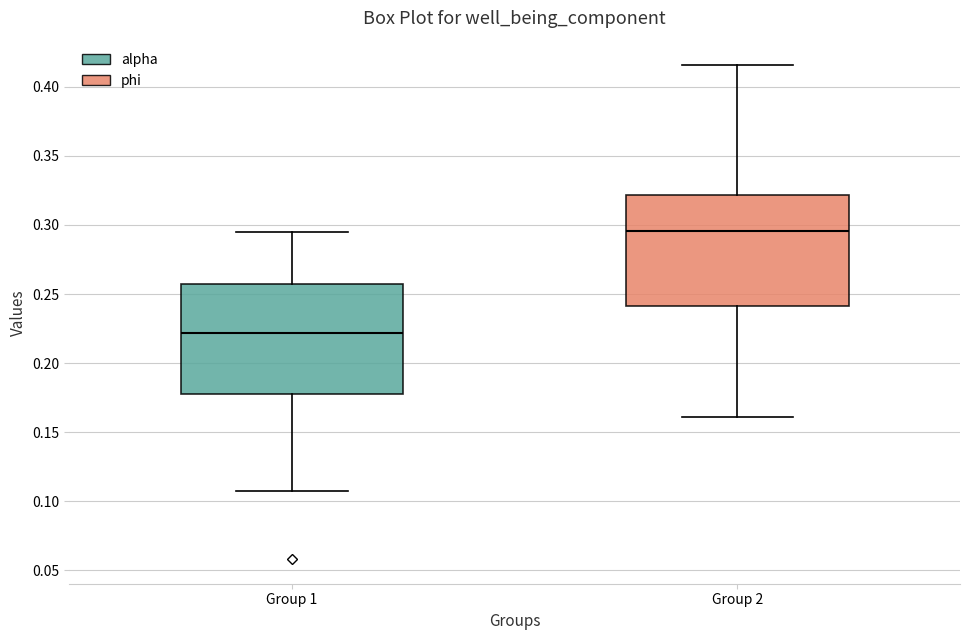

Where is the upper edge of the box for Group 1 on the y-axis? The values are not printed on the chart, so give them approximately, as read against the axis.

0.255